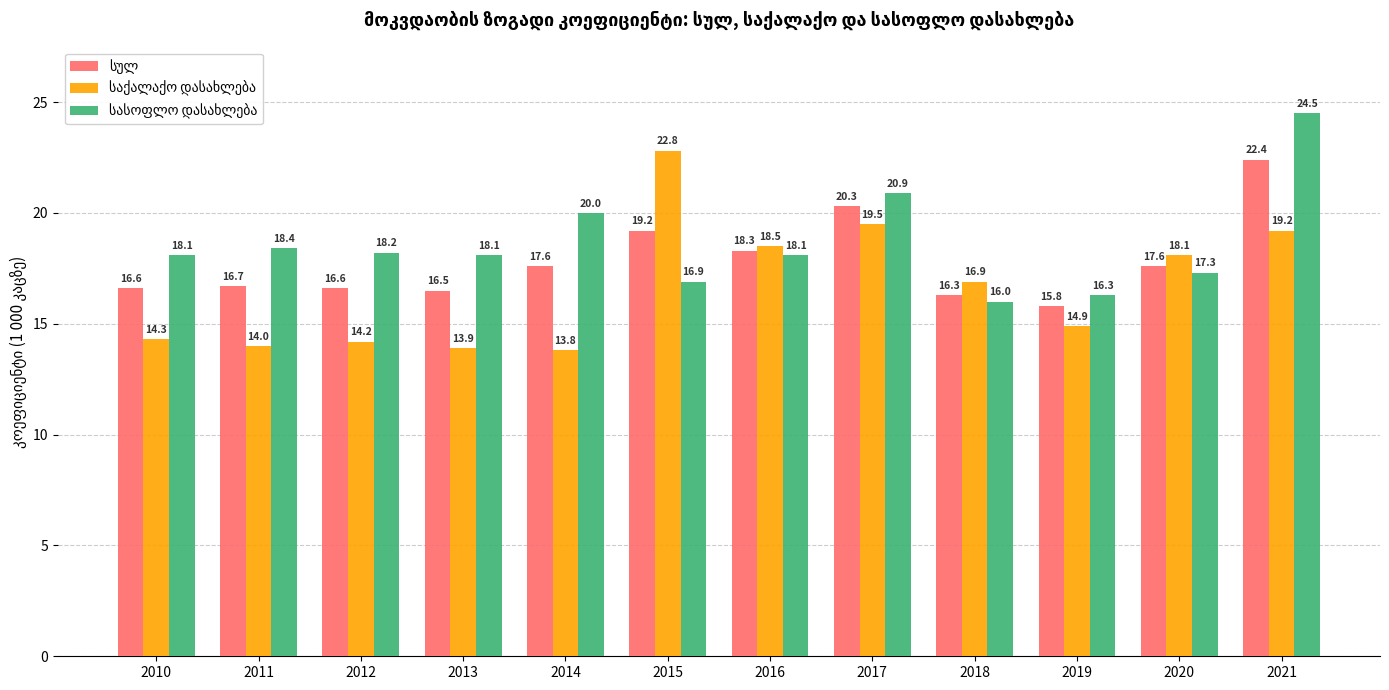

How many categories are shown in the chart?

12